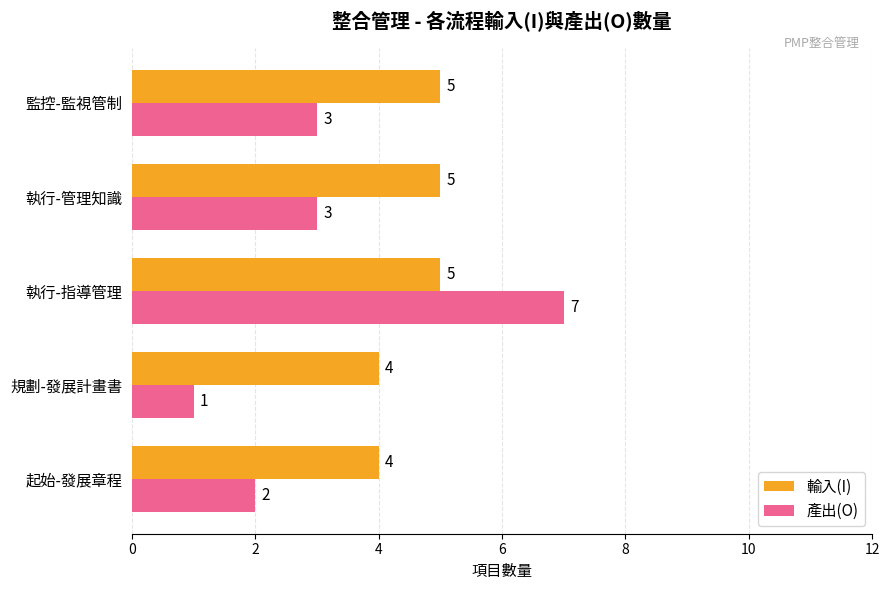

Which series has the widest spread of values?

產出(O)